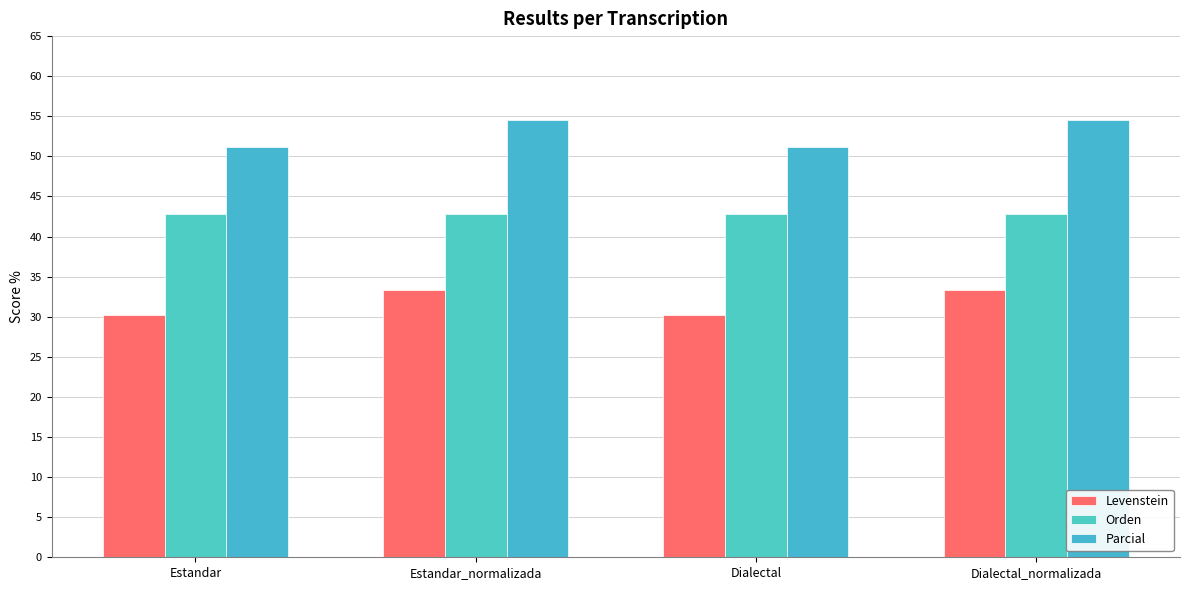

What is the highest value of the Parcial series?

54.5